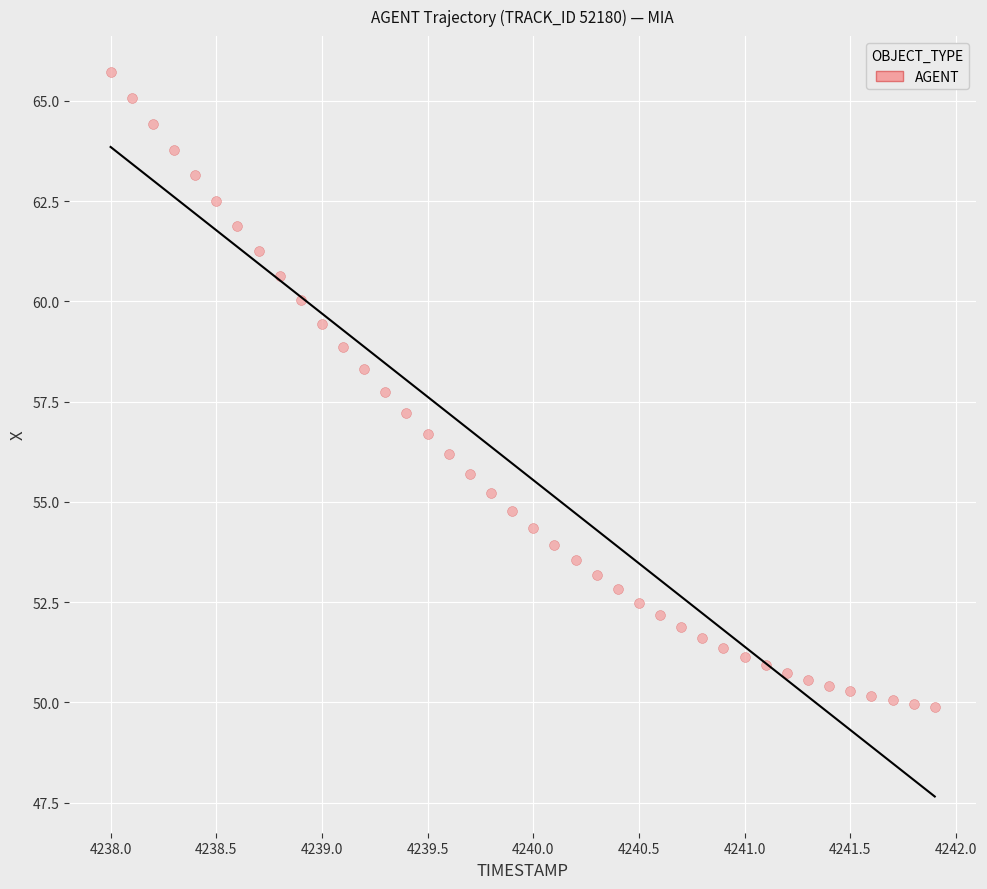

What is the range of X values (max minus min)?

3.9